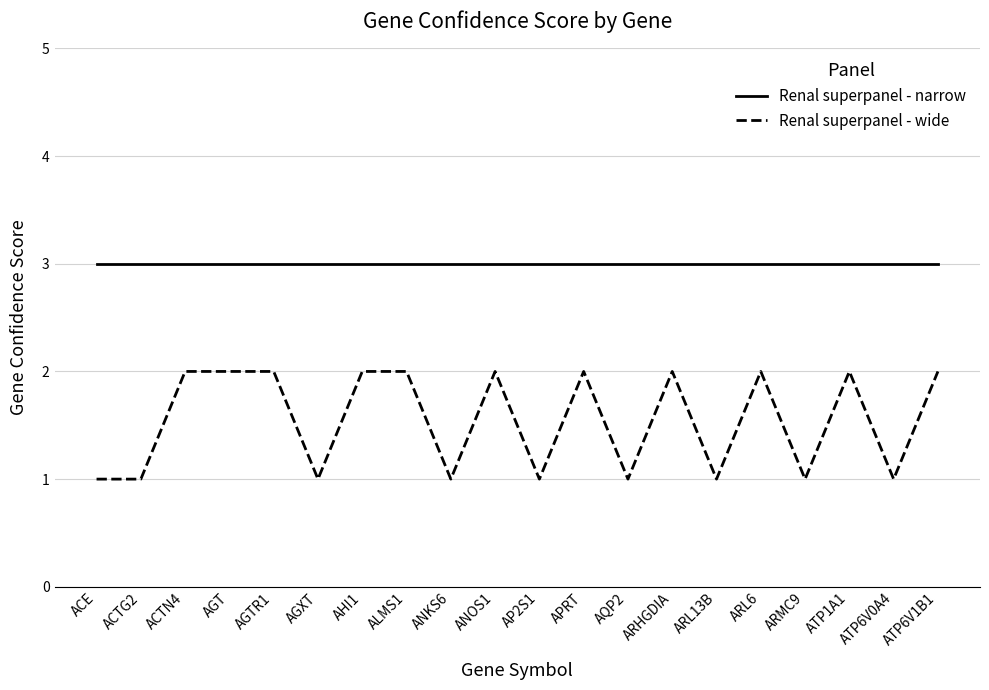

What are all the series names shown in the legend?

Renal superpanel - narrow, Renal superpanel - wide